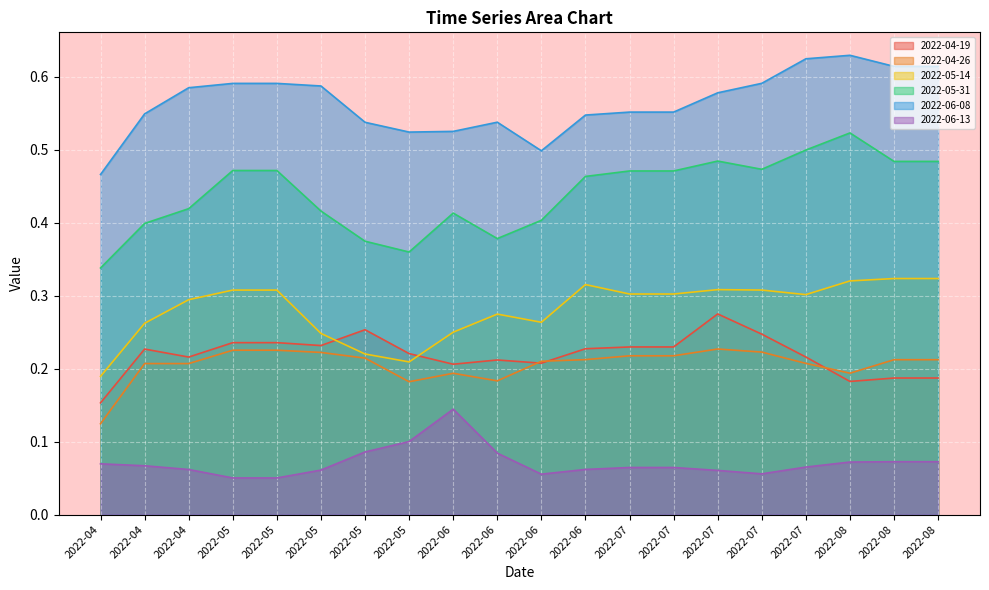

What are all the series names shown in the legend?

2022-04-19, 2022-04-26, 2022-05-14, 2022-05-31, 2022-06-08, 2022-06-13